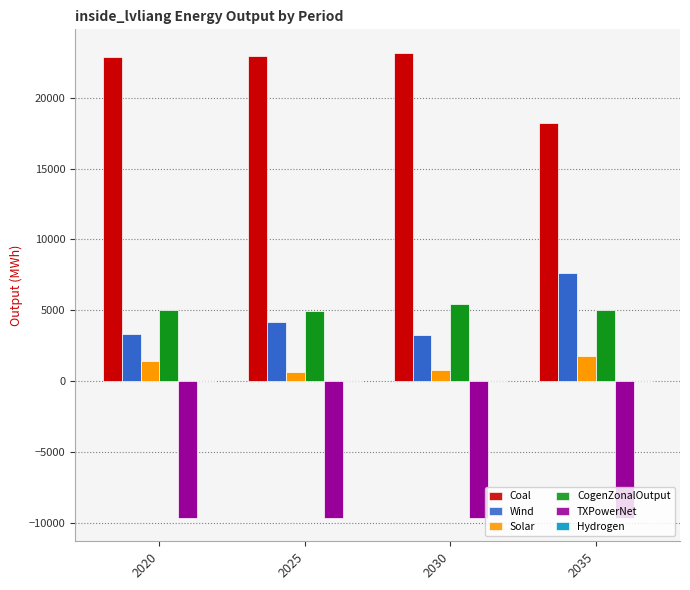

At how many categories does at least one series exceed 15442?

4